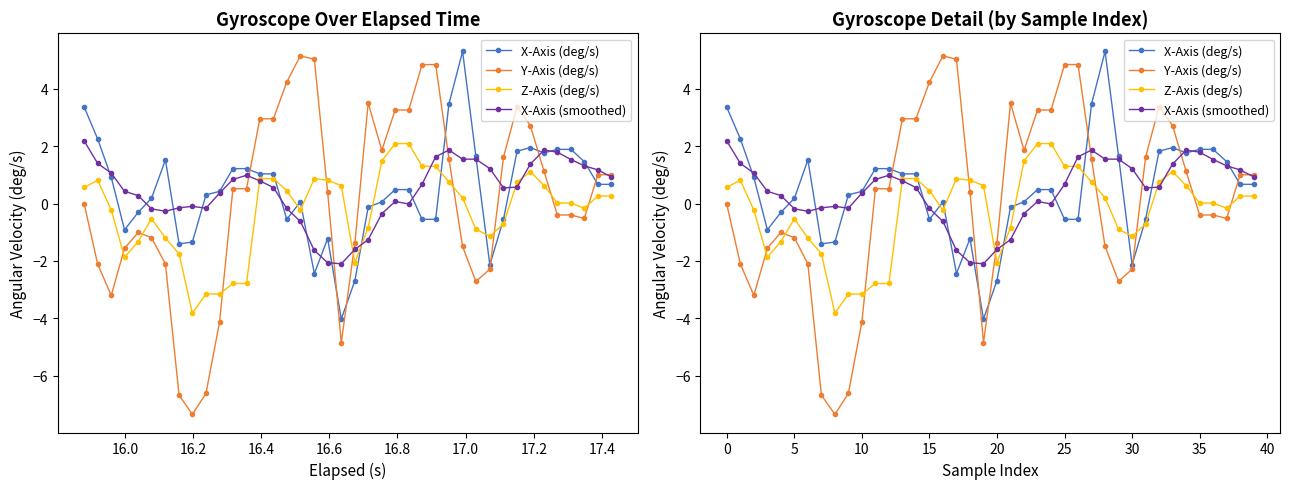

How many positive values does the Z-Axis (deg/s) series have?

22